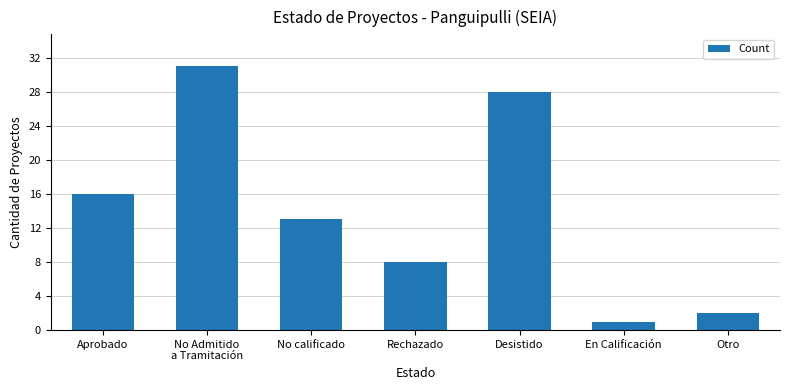

Rank the categories by value from highest to lowest.

No Admitido
a Tramitación, Desistido, Aprobado, No calificado, Rechazado, Otro, En Calificación